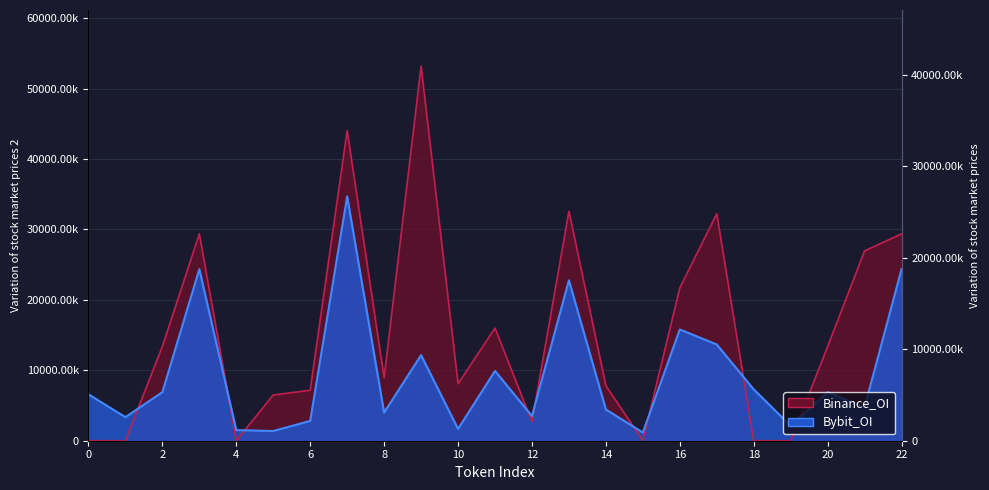

How many values in the Bybit_OI series exceed 6593059?

11